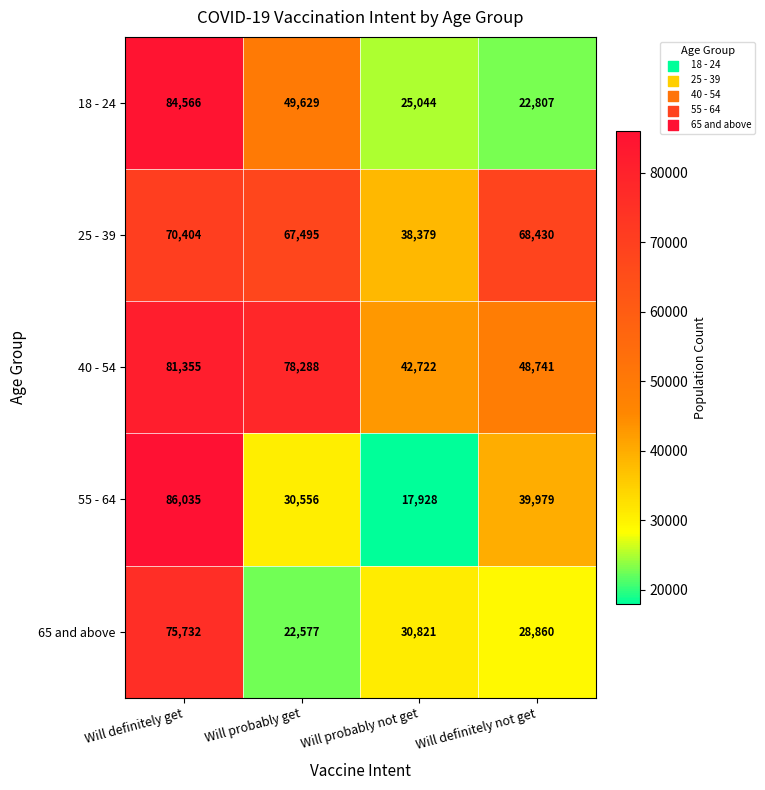

List the series in order of their peak value, lowest first.

25 - 39, 65 and above, 40 - 54, 18 - 24, 55 - 64